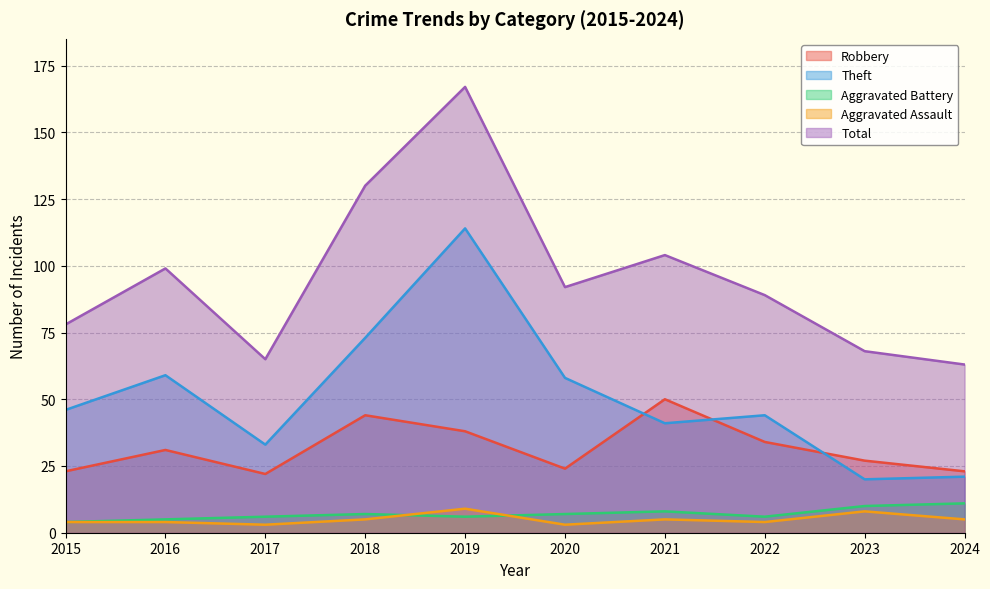

Does the chart have visible grid lines?

Yes